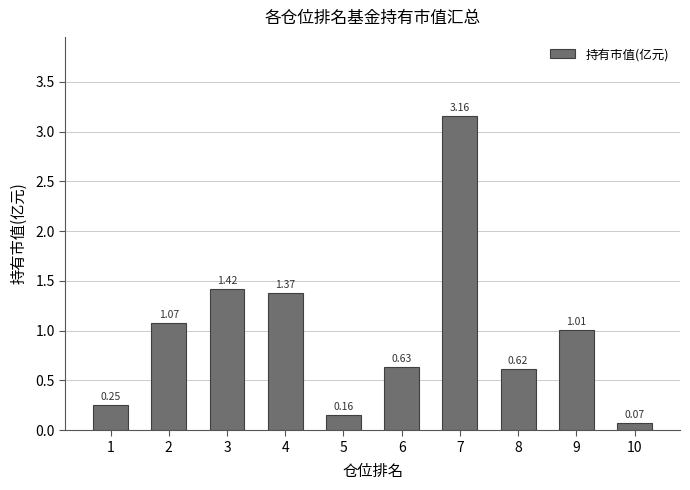

What is the difference between the maximum and minimum values?

3.1